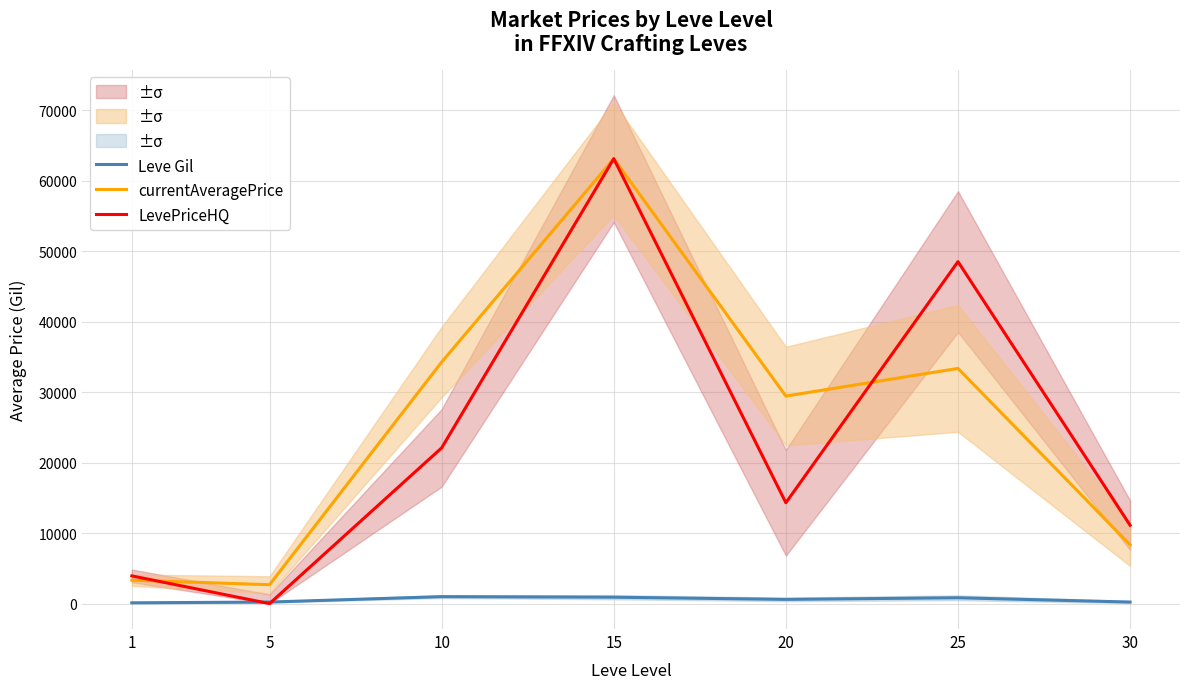

At which category is the sum across all series the highest?

15